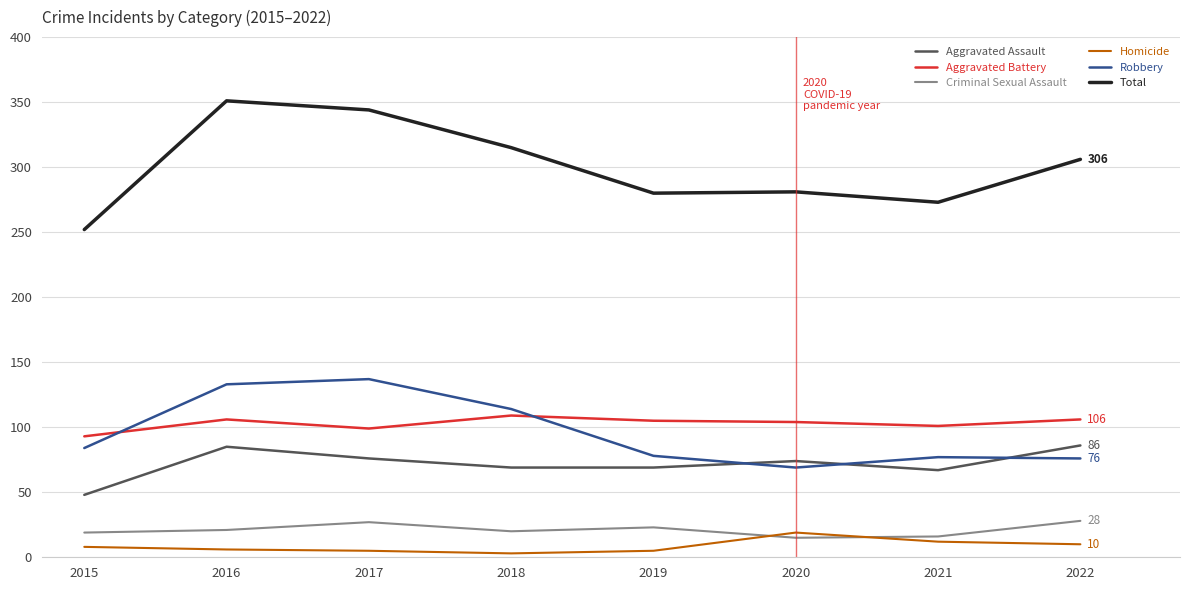

Which series changed the most between 2016 and 2022?

Robbery